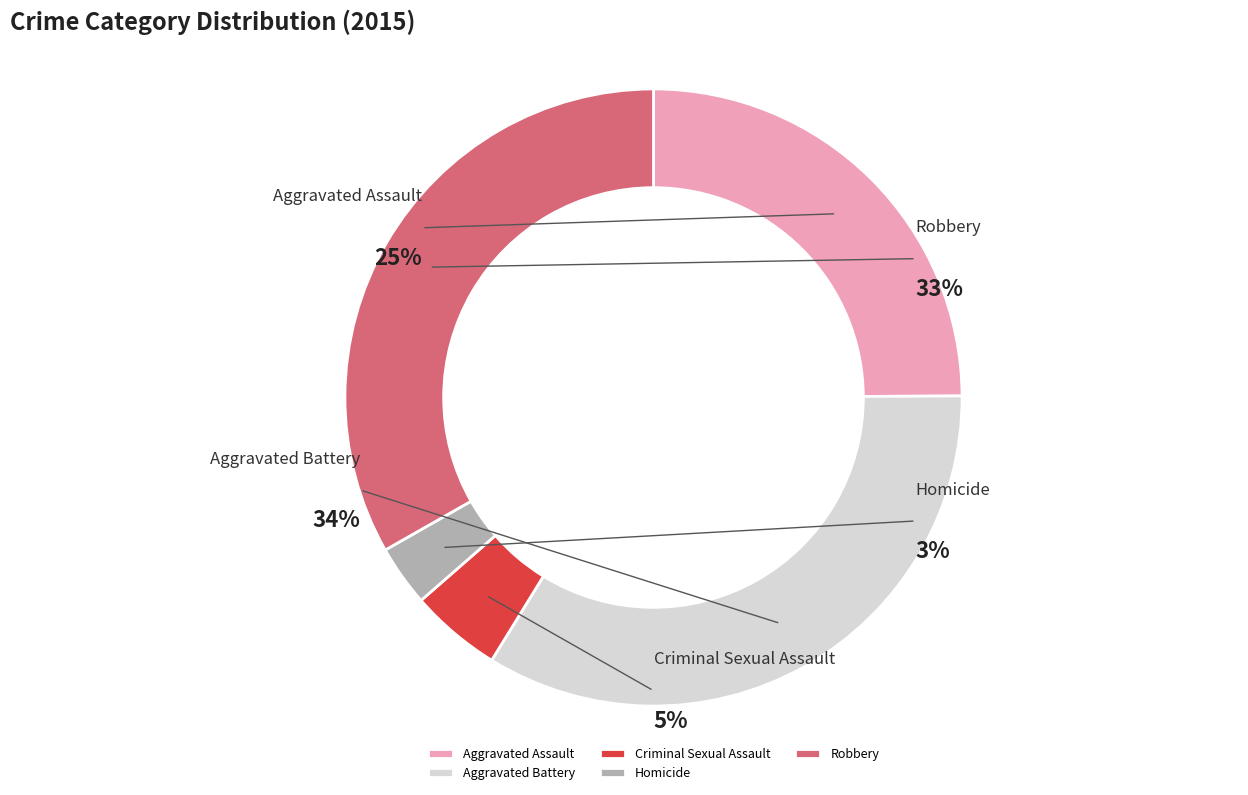

To the nearest percent, what percentage of the pie is Aggravated Assault?

25%